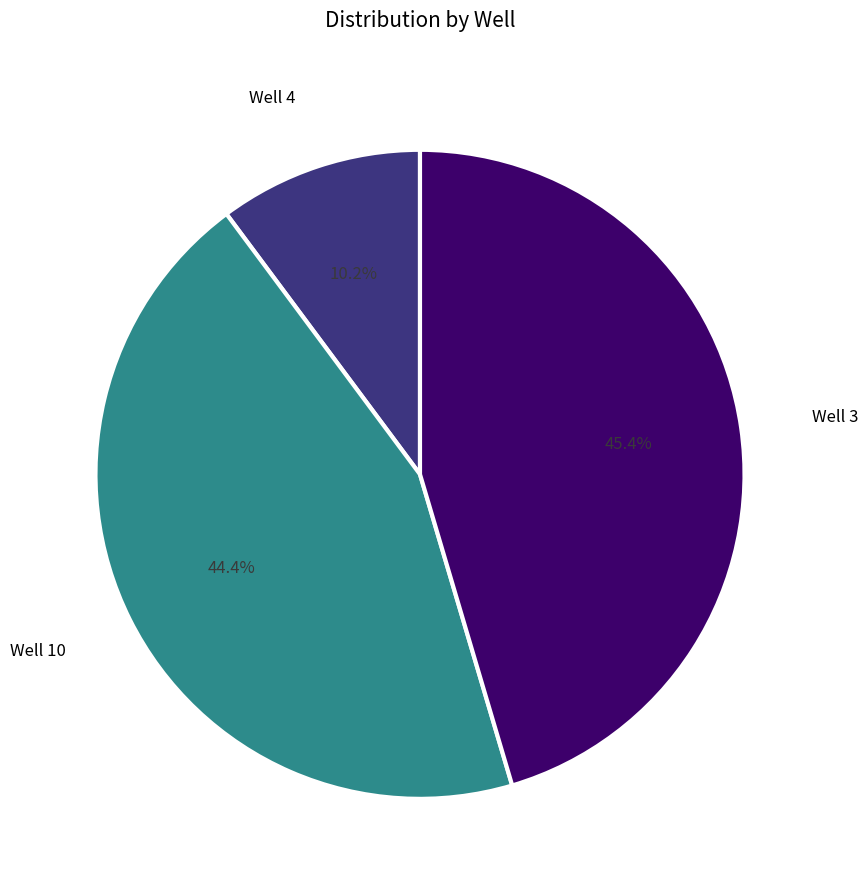

Does any single category account for the majority?

No